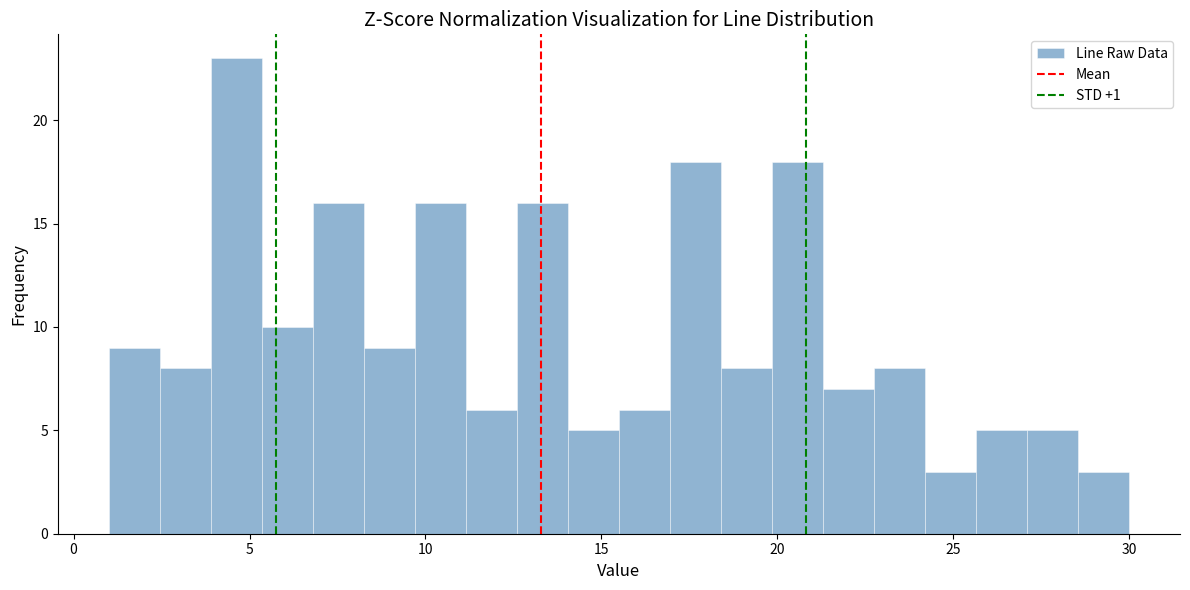

Around what value on the x-axis is the tallest bar? Give the approximate position of its centre, as read against the axis.

4.5